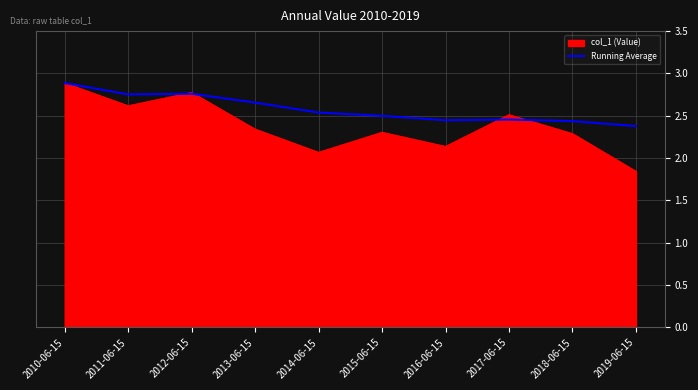

At which category is the sum across all series the highest?

2010-06-15